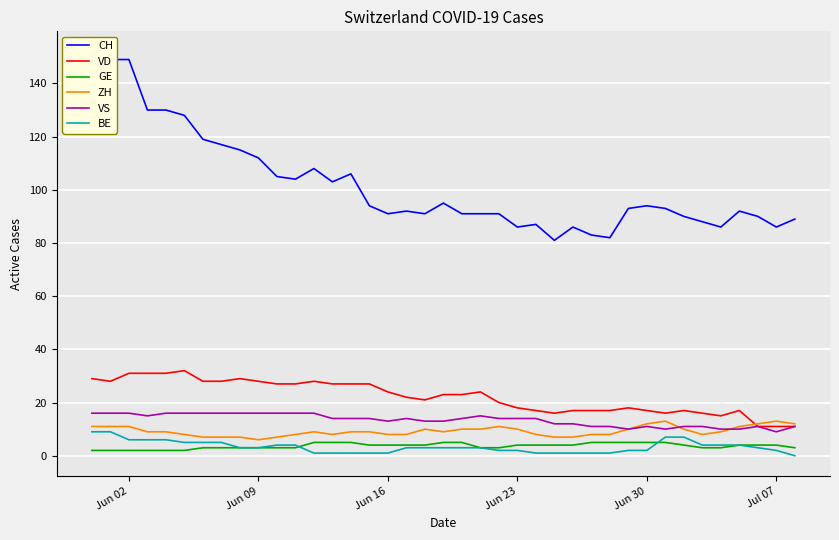

The value of ZH at Jun 09 is 6. True or false?

True